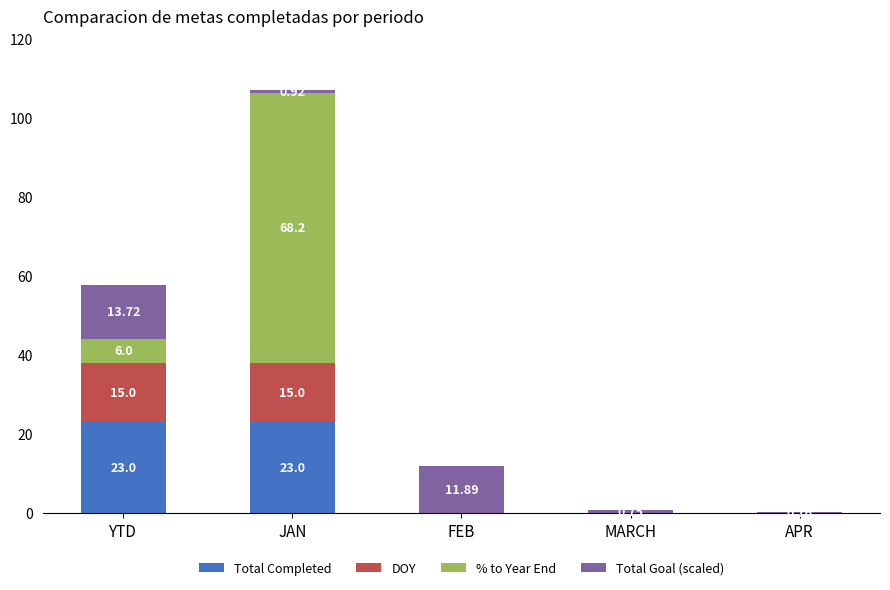

At which category is the sum across all series the highest?

JAN